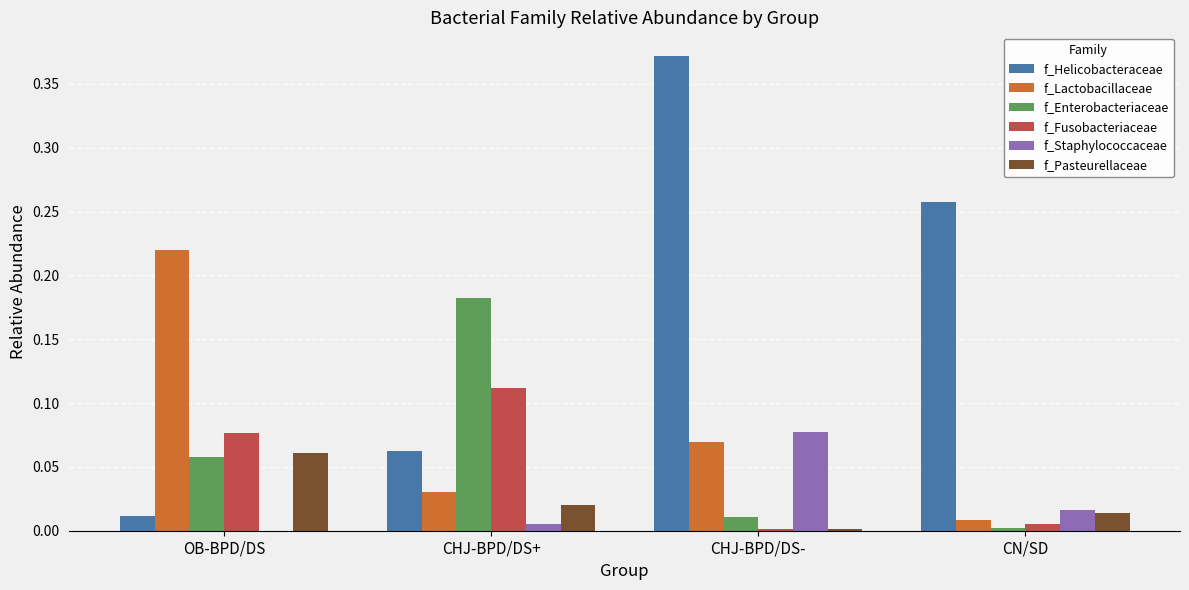

Between CHJ-BPD/DS+ and CHJ-BPD/DS-, which series saw the biggest shift?

f_Helicobacteraceae